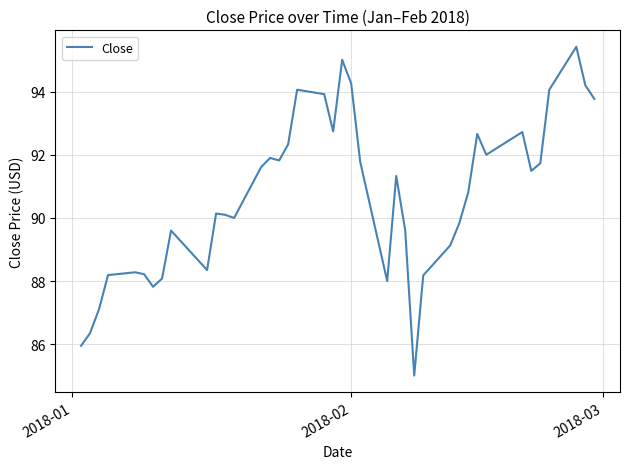

What is the difference between the maximum and minimum values?

10.4